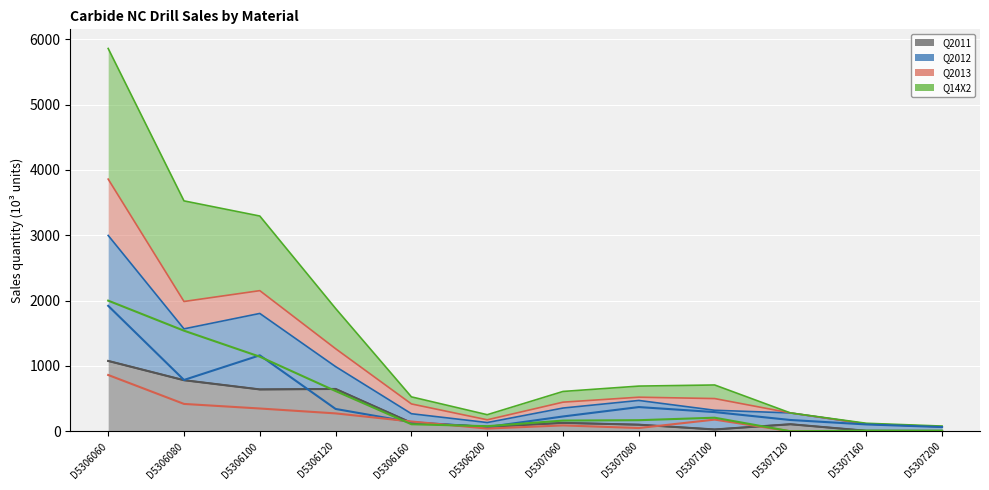

What is the difference between the highest and lowest values at D5307200?

65